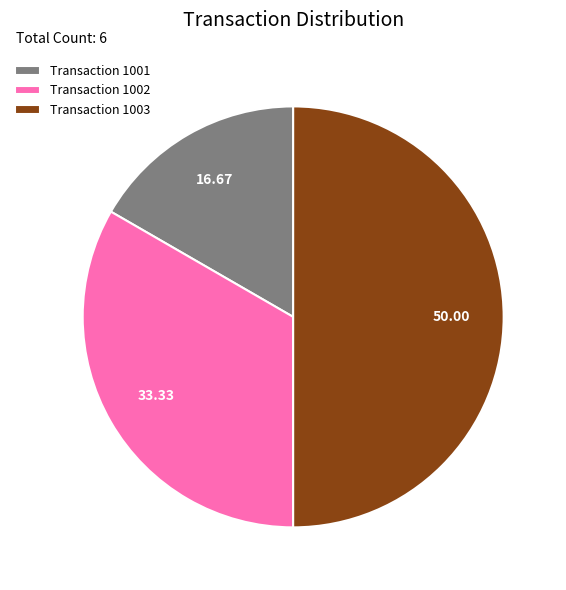

Is the sum of Transaction 1003 and Transaction 1002 greater than half?

Yes